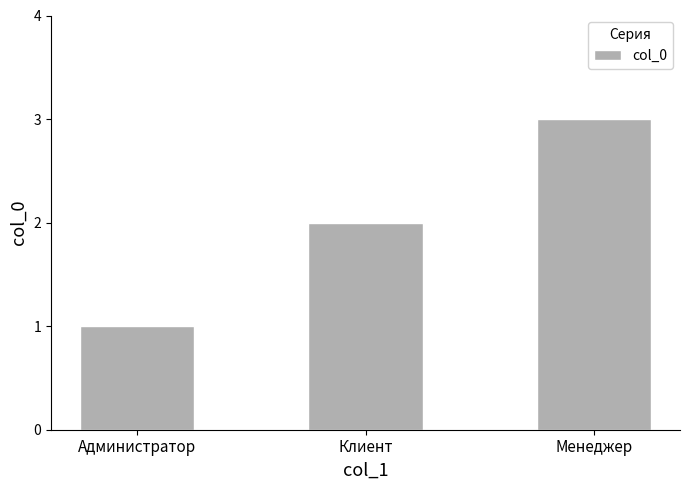

What is the difference between the values at Клиент and Менеджер?

1